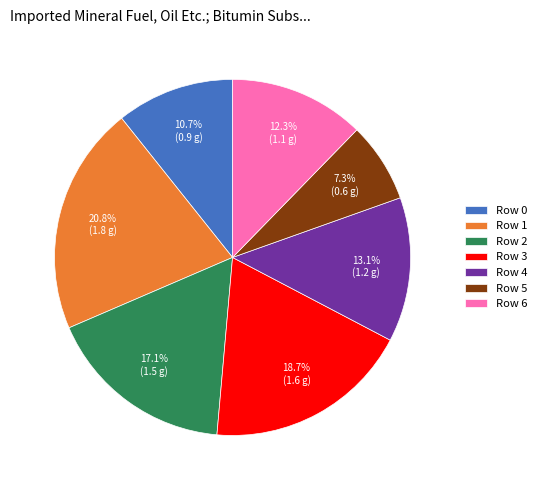

Which slice is the largest?

Row 1